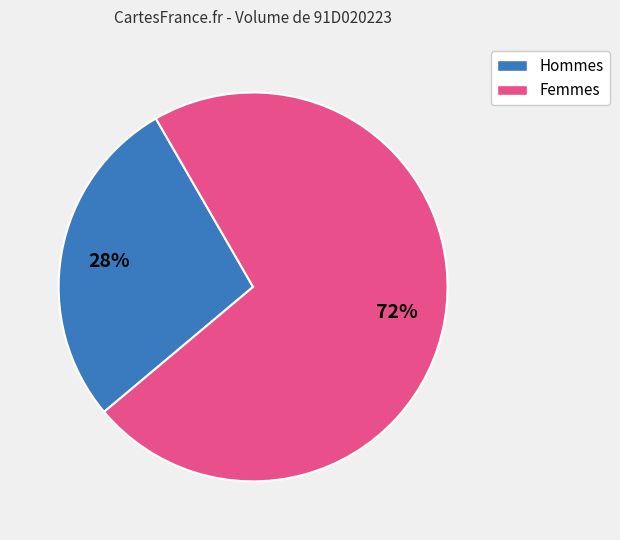

Does Femmes account for over 50% of the chart?

Yes